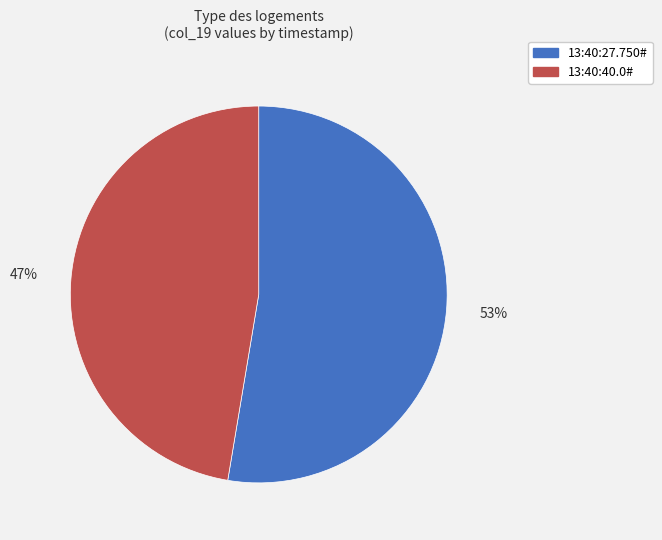

Is it true that 13:40:27.750# is 47% of the pie?

False